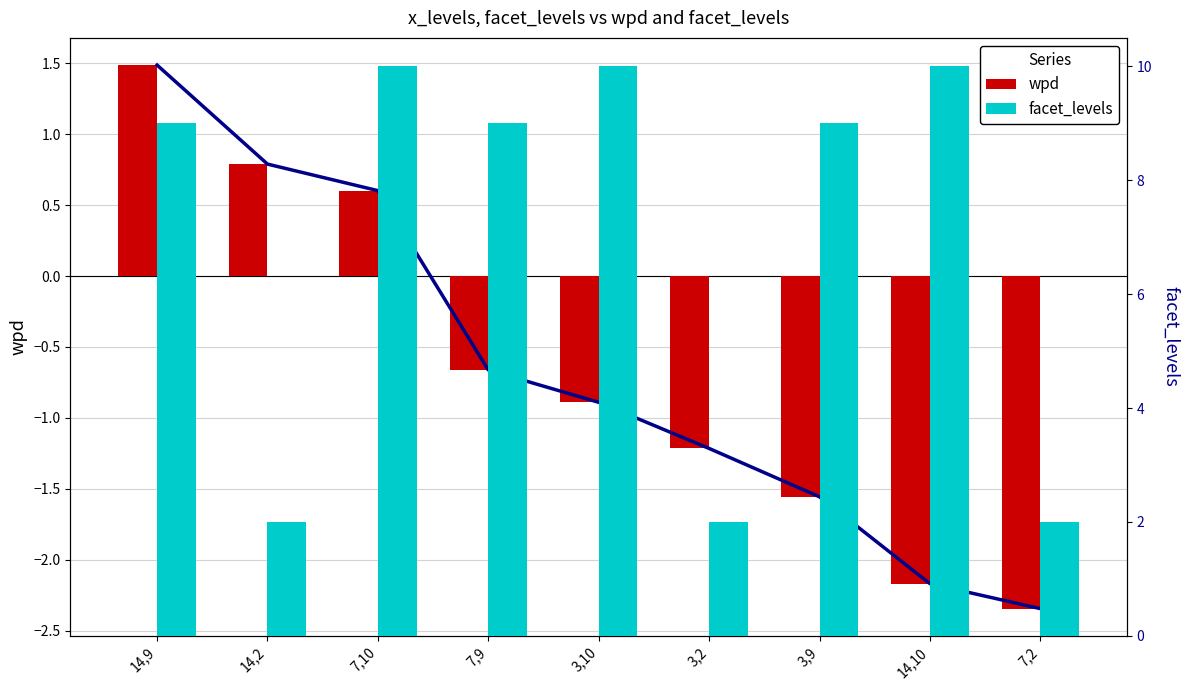

List the labels in order of wpd trend value, largest first.

14,9, 14,2, 7,10, 7,9, 3,10, 3,2, 3,9, 14,10, 7,2